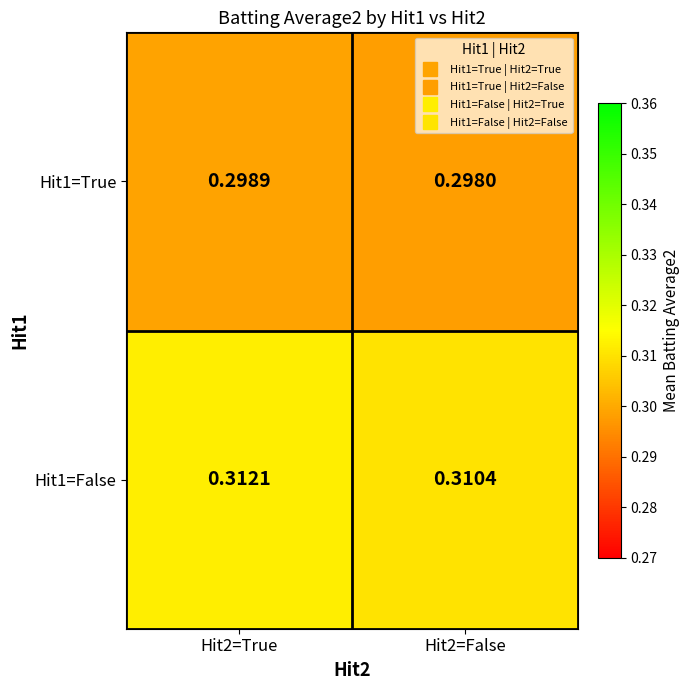

Is the value of Hit1=False at Hit2=False greater than the value of Hit1=True at Hit2=True?

Yes